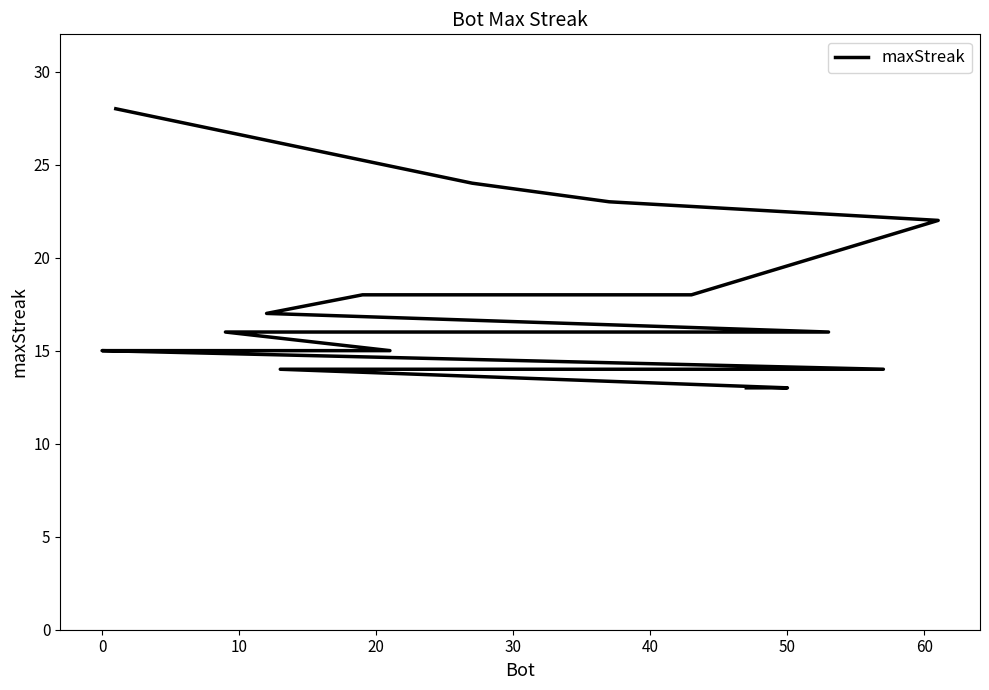

What is the minimum value shown in the chart?

13